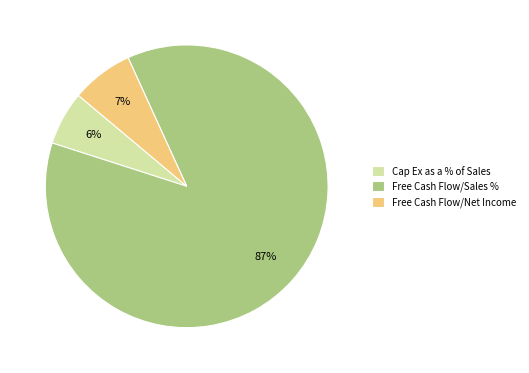

How many slices are in this pie chart?

3